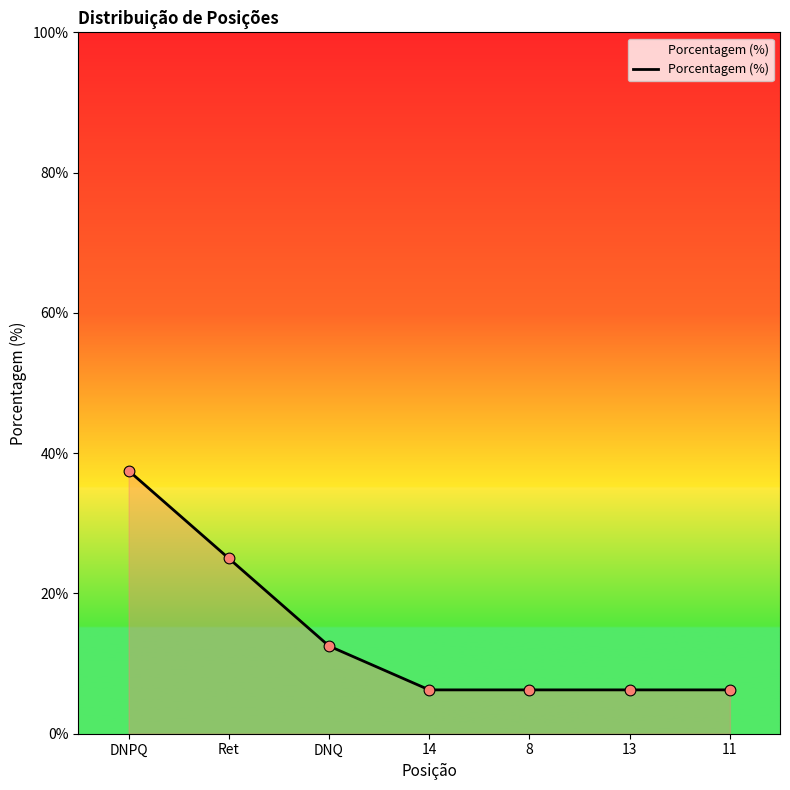

Between DNQ and 11, which is larger?

DNQ